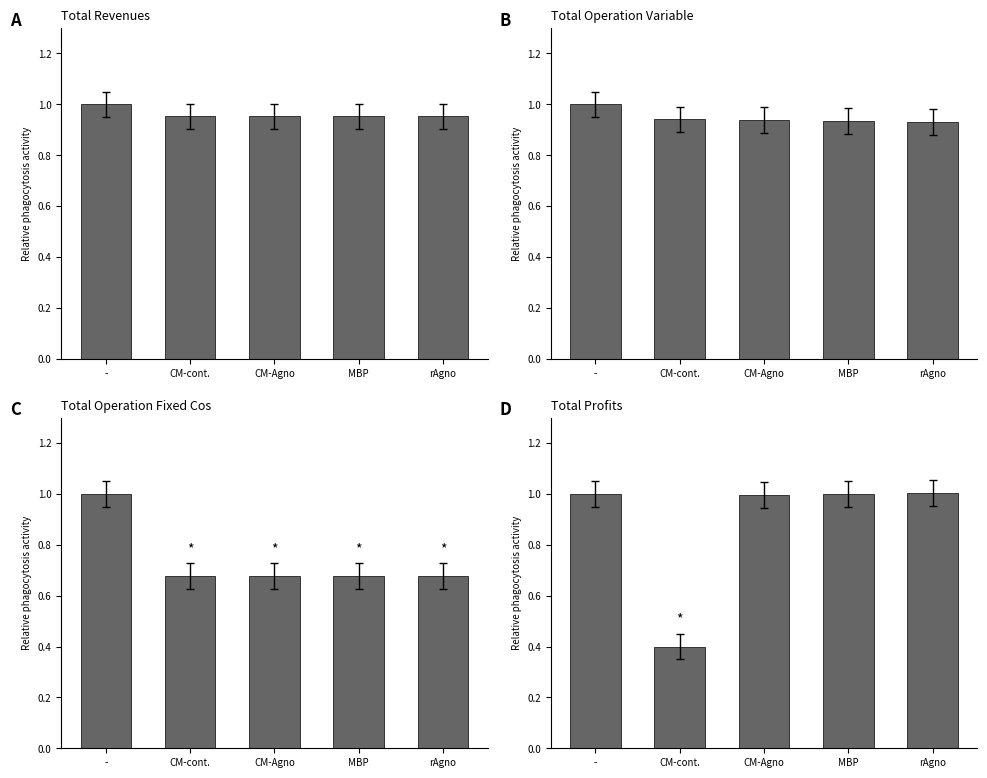

Reading right to left, extract all data points from this chart.

Total Revenues: rAgno=1.0	MBP=1.0	CM-Agno=1.0	CM-cont.=1.0	-=1.0
Total Operation Variable Costs: rAgno=0.9	MBP=0.9	CM-Agno=0.9	CM-cont.=0.9	-=1.0
Total Operation Fixed Costs: rAgno=0.7	MBP=0.7	CM-Agno=0.7	CM-cont.=0.7	-=1.0
Total Profits: rAgno=1.0	MBP=1.0	CM-Agno=1.0	CM-cont.=0.4	-=1.0